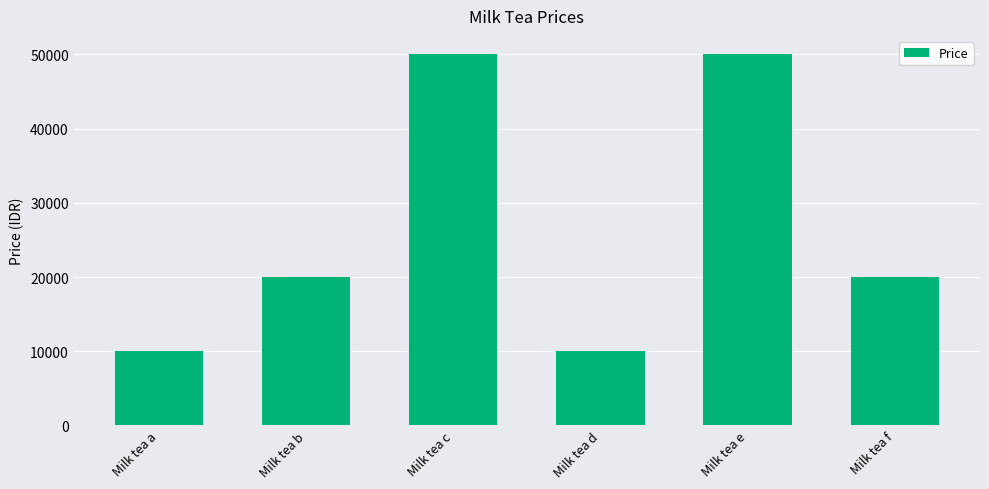

The value at Milk tea d is 10000. True or false?

True